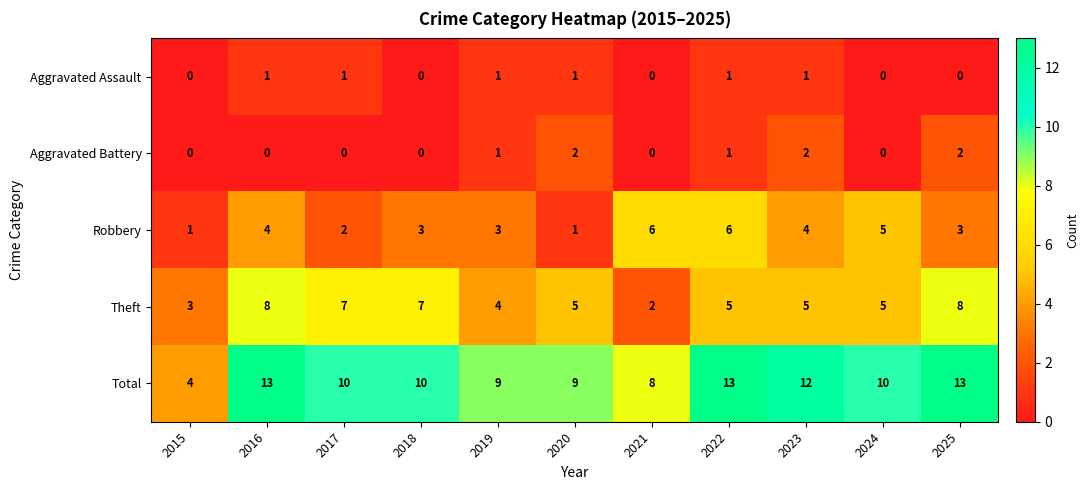

Is it true that Theft equals 8 at 2025?

True